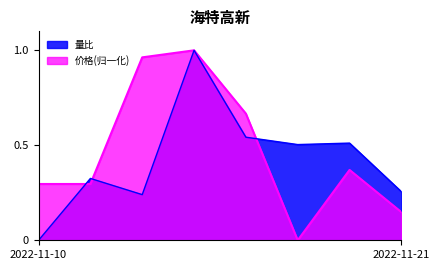

Between 2022-11-16 and 2022-11-17, which is larger?

2022-11-16